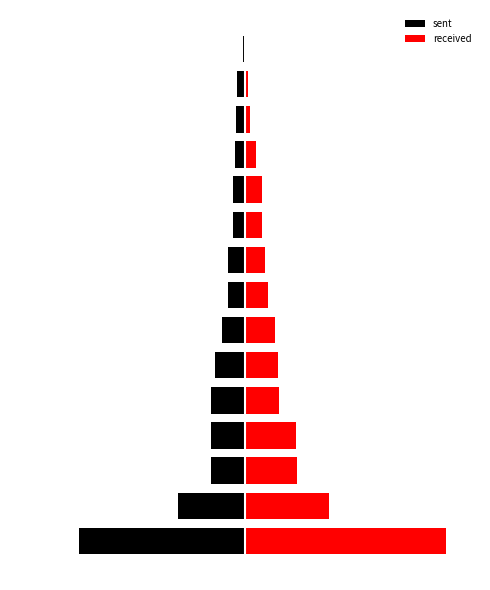

What are all the series names shown in the legend?

sent, received